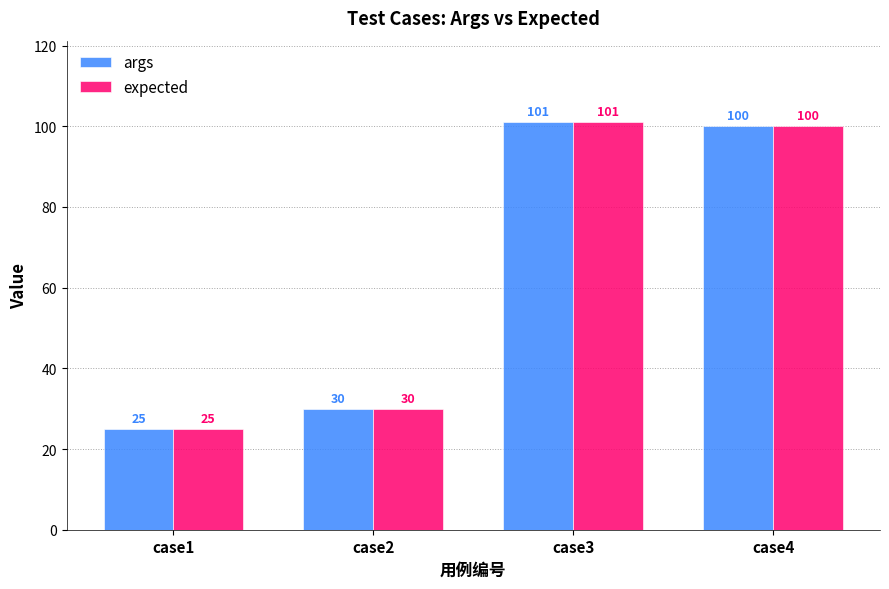

What is the average value of the expected series?

64